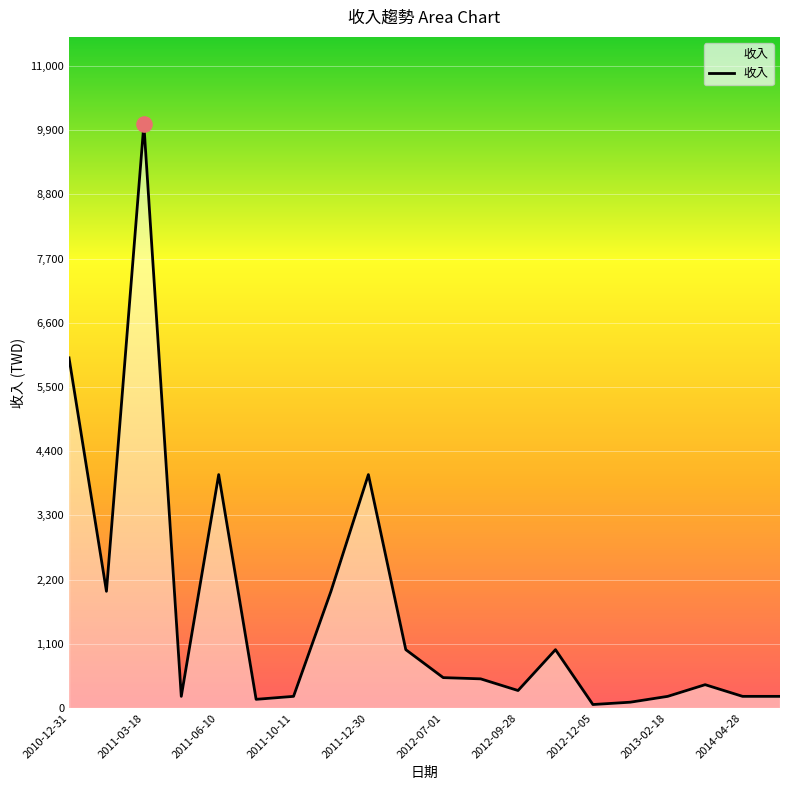

What is the greatest value displayed?

10000